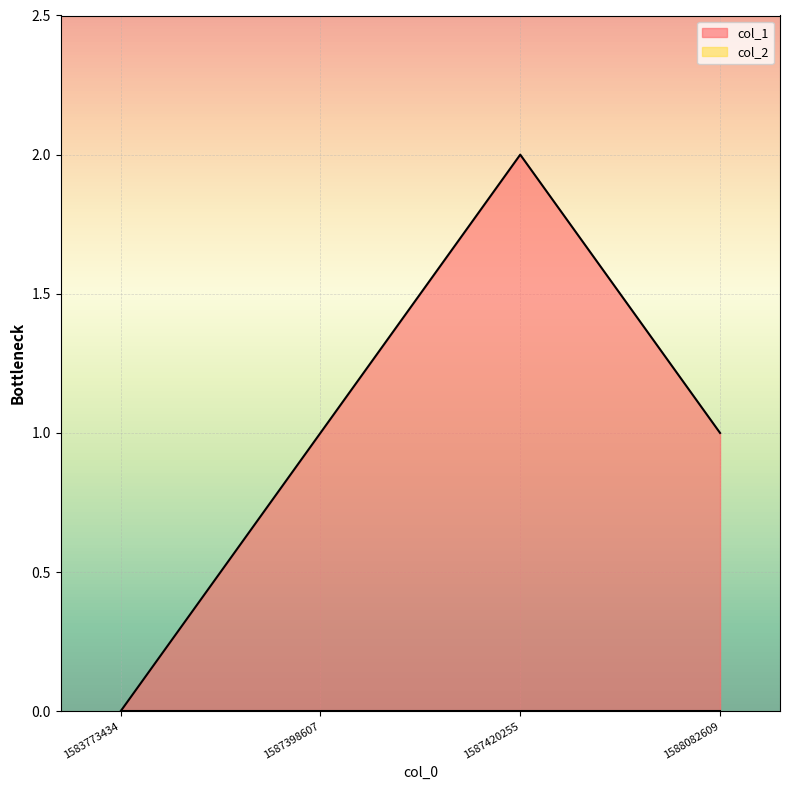

Which category has the lowest value across all series?

1583773434